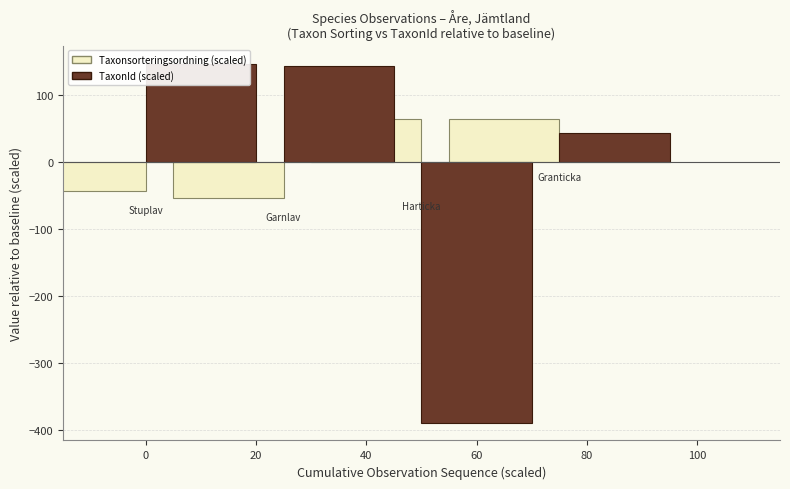

What are all the series names shown in the legend?

Taxonsorteringsordning, TaxonId